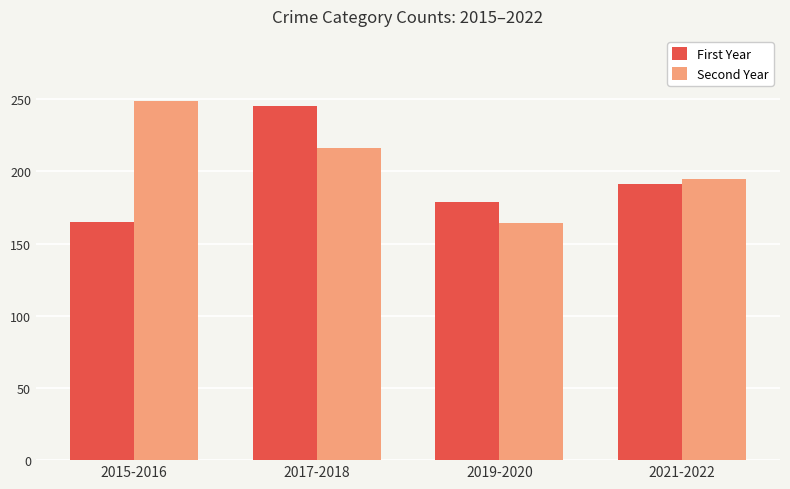

Rank the series by their average value, from highest to lowest.

Second Year, First Year